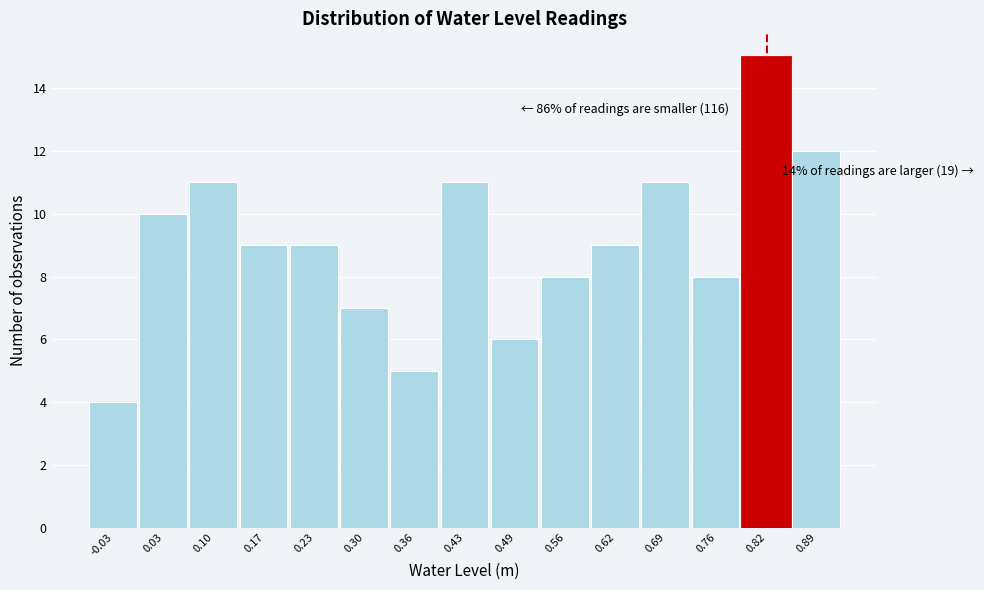

Which range on the x-axis has the tallest bar?

0.79 to 0.85